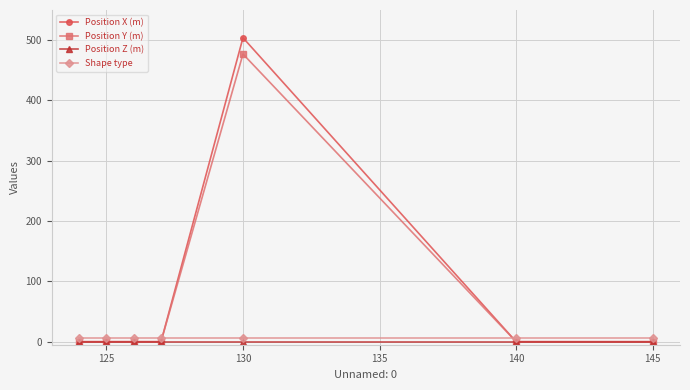

How many times do Shape type and Position X (m) cross each other?

2